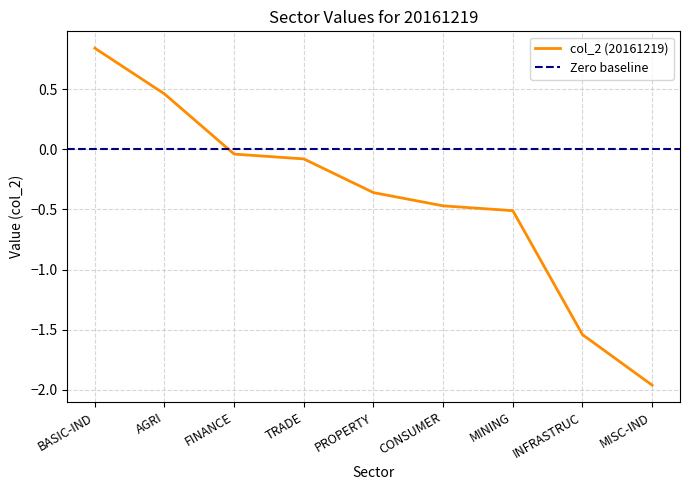

Does the chart display data point markers on the line(s)?

No